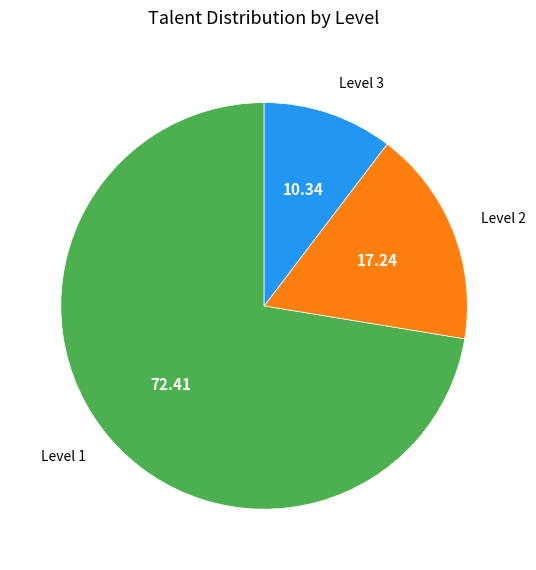

Is the sum of Level 2 and Level 1 greater than half?

Yes